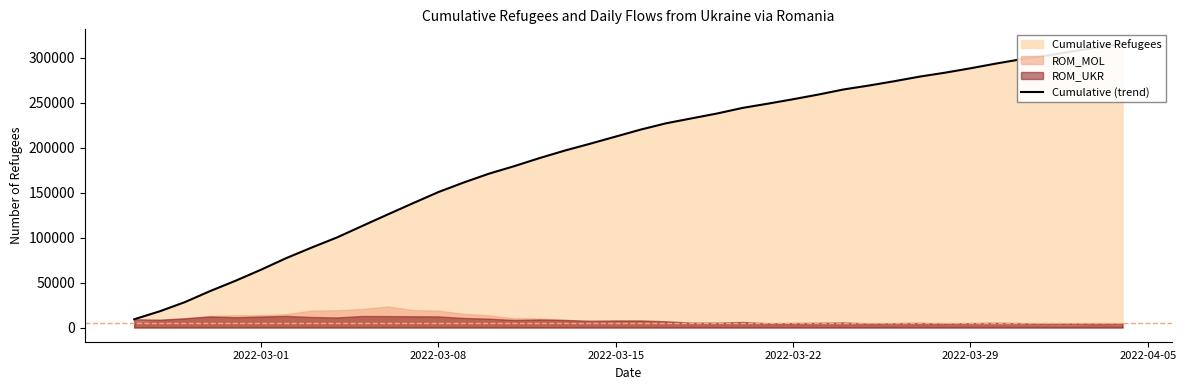

The value at 29 is 142276. True or false?

False